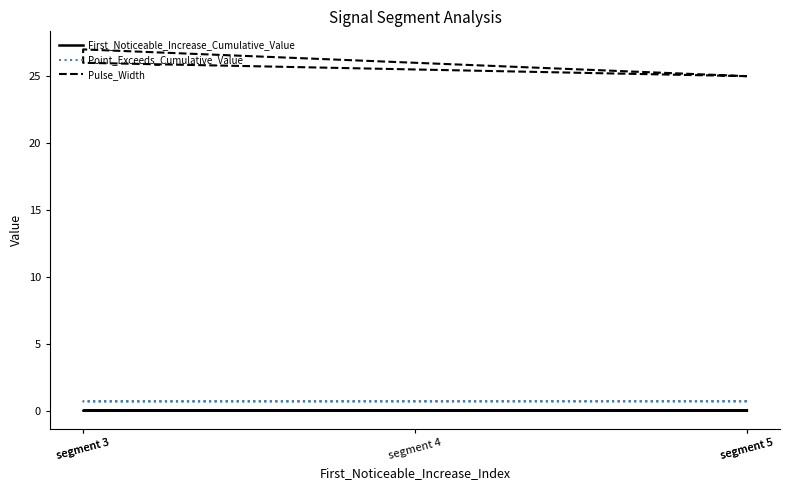

List the series in order of their peak value, highest first.

Pulse_Width, Point_Exceeds_Cumulative_Value, First_Noticeable_Increase_Cumulative_Value